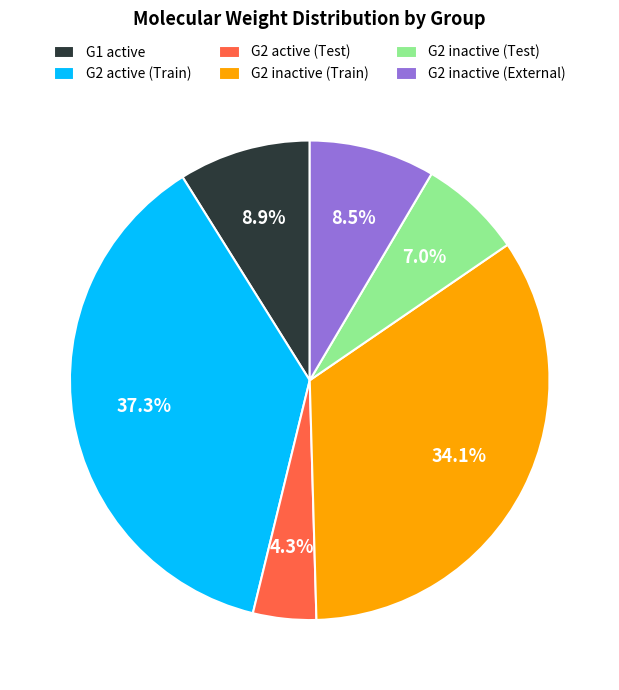

Approximately how many times larger is the value at G2 inactive (Test) compared to G1 active?

0.8